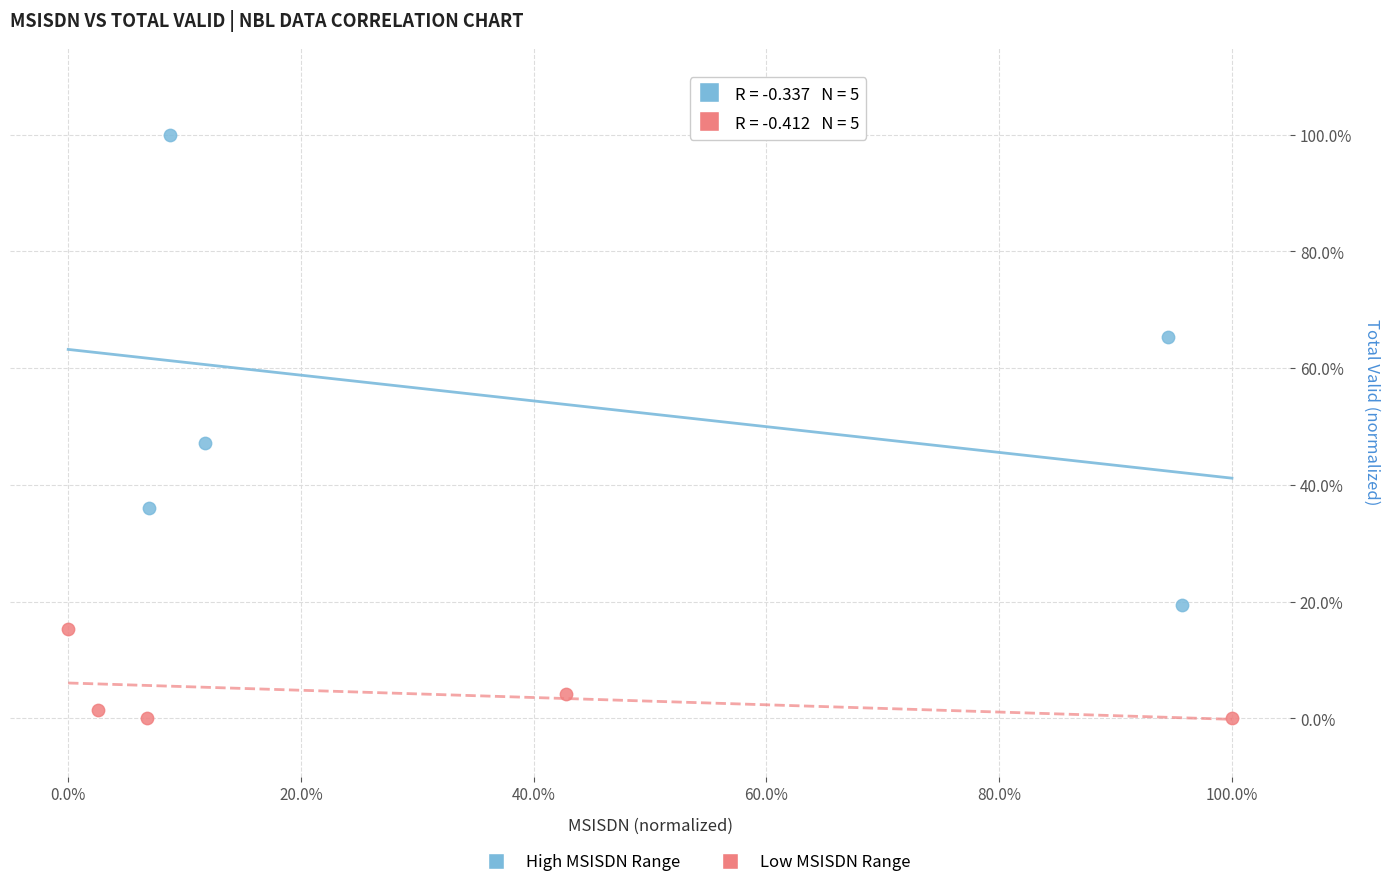

Which series contains the lowest Y value?

Low MSISDN Range